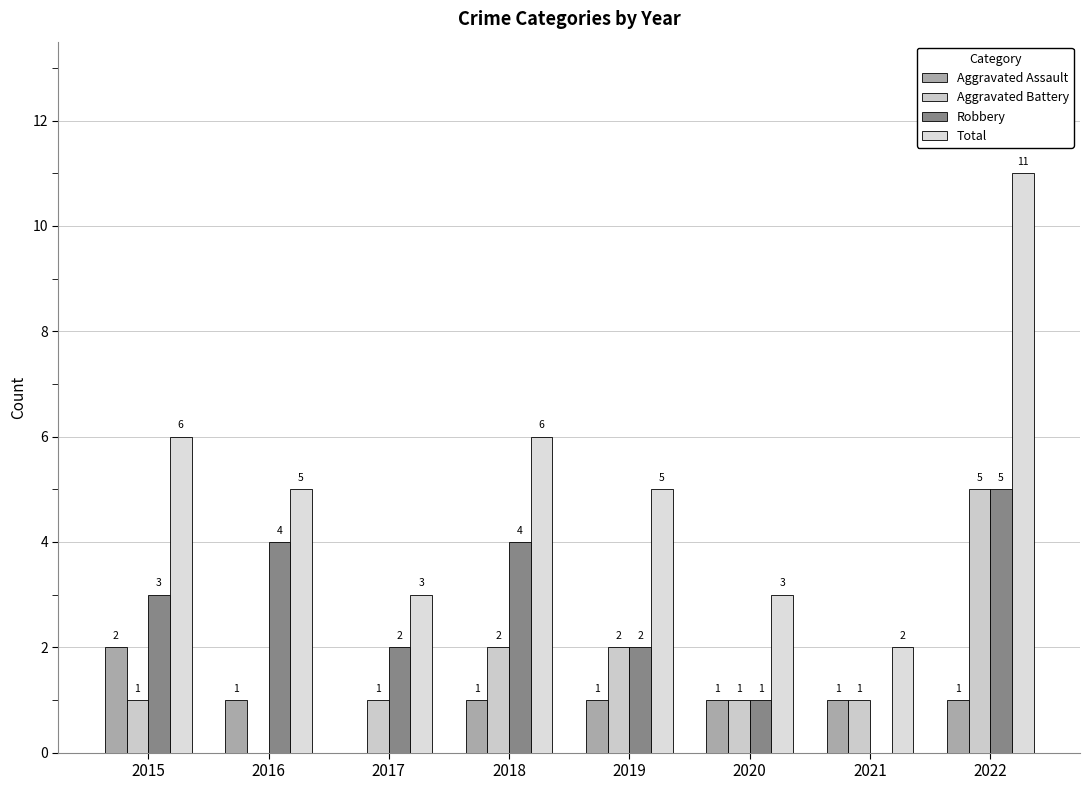

How many data points does each series have?

8